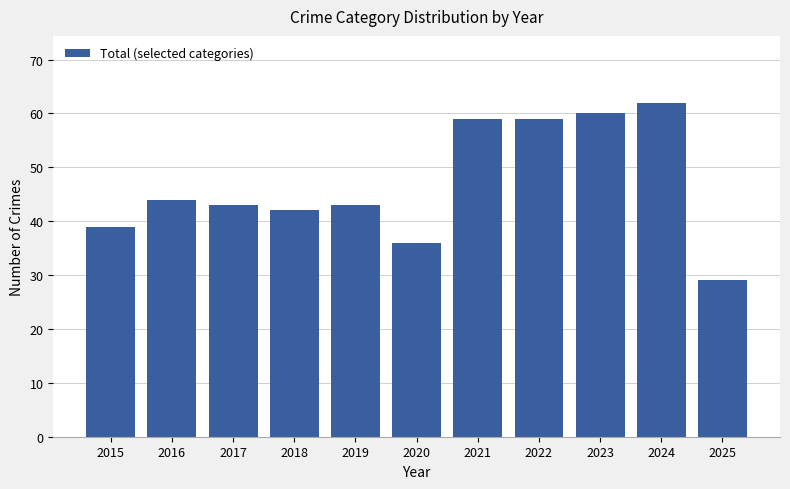

The value at 2017 is 43. True or false?

True